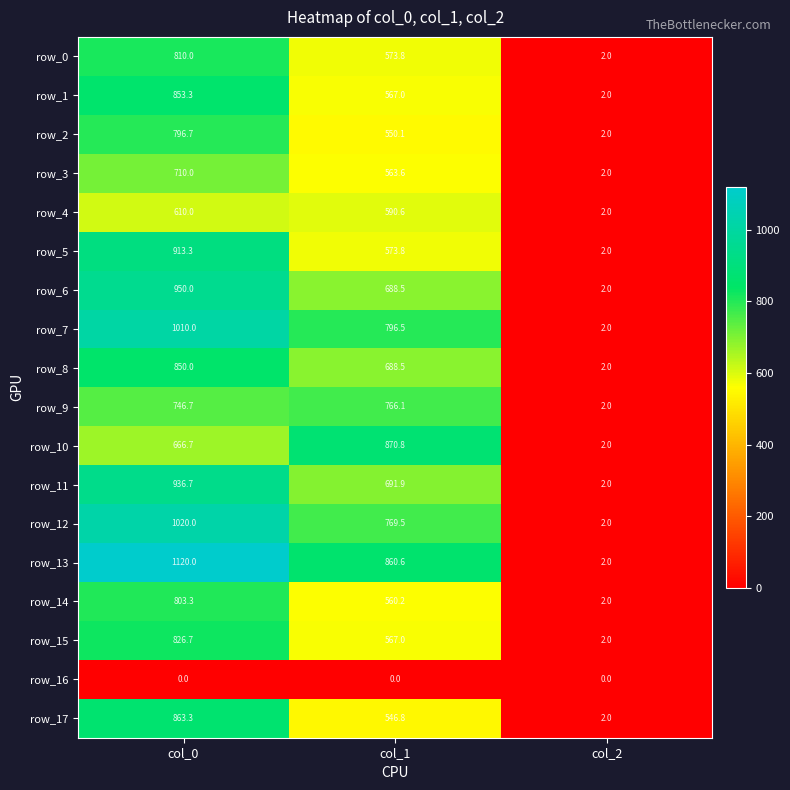

Which series has the widest spread of values?

row_13